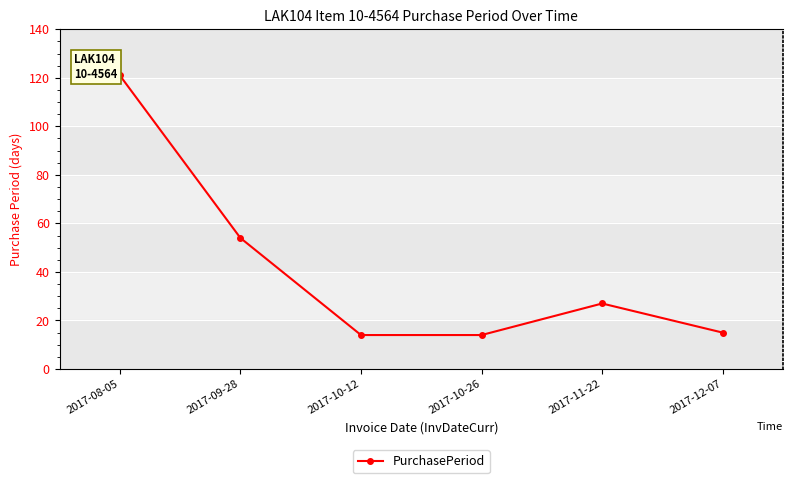

Does the chart have visible grid lines?

Yes